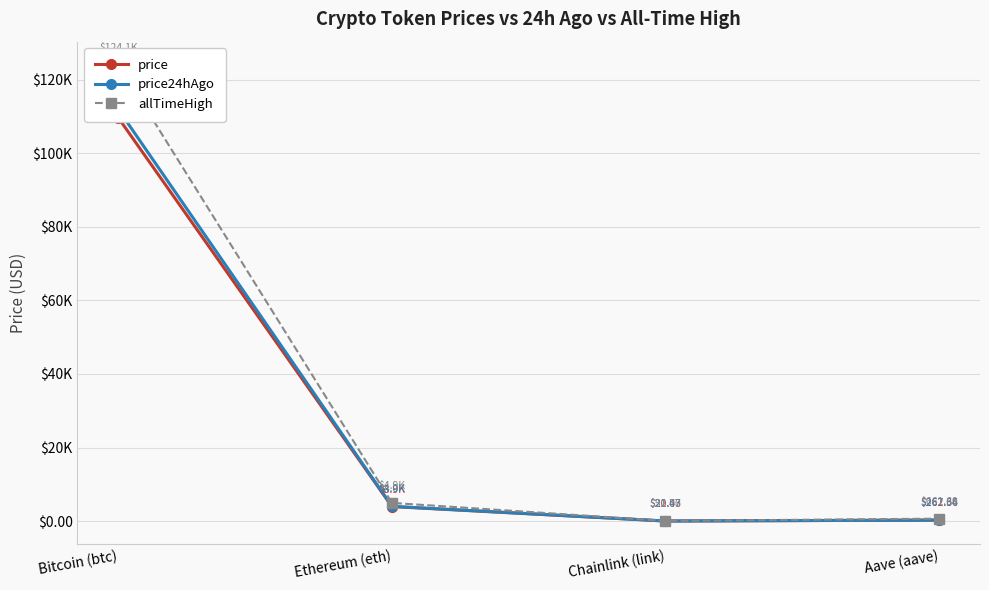

List the labels in order of allTimeHigh value, smallest first.

Chainlink (link), Aave (aave), Ethereum (eth), Bitcoin (btc)